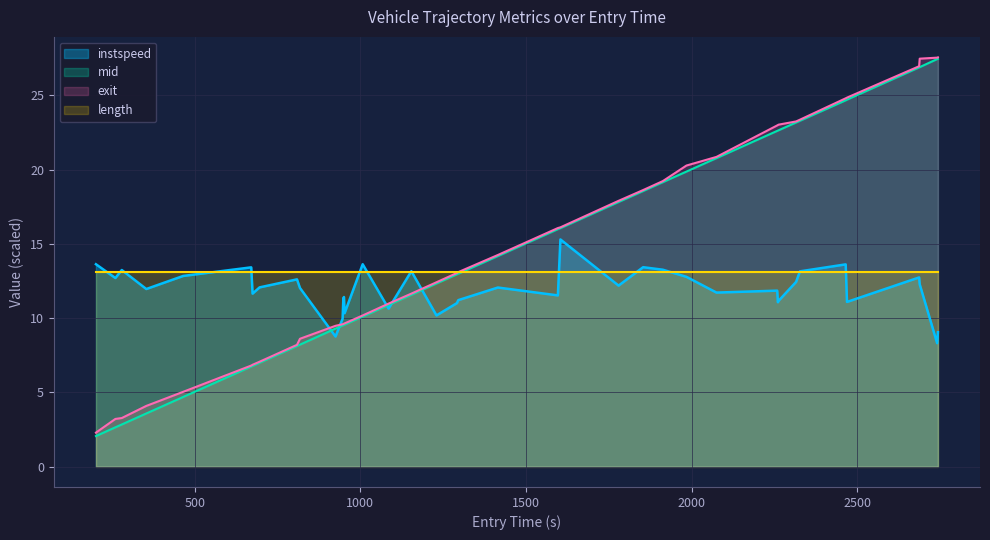

Is the value of instspeed at 15 greater than the value of exit at 33?

No